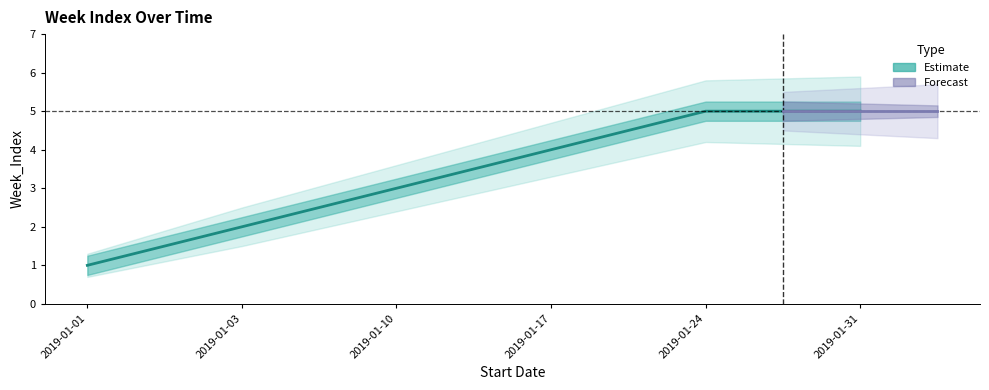

How many categories are shown in the chart?

6